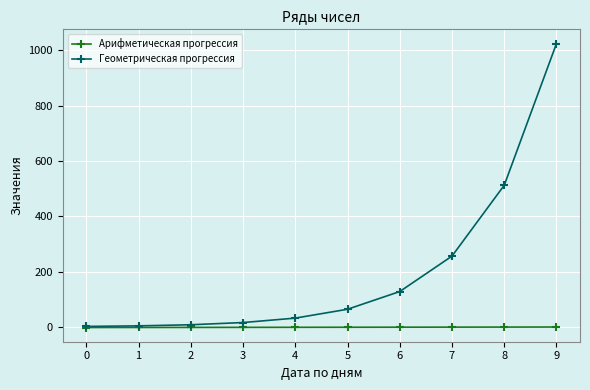

What is the value of the Арифметическая прогрессия point at the 10th from the left?

-0.2